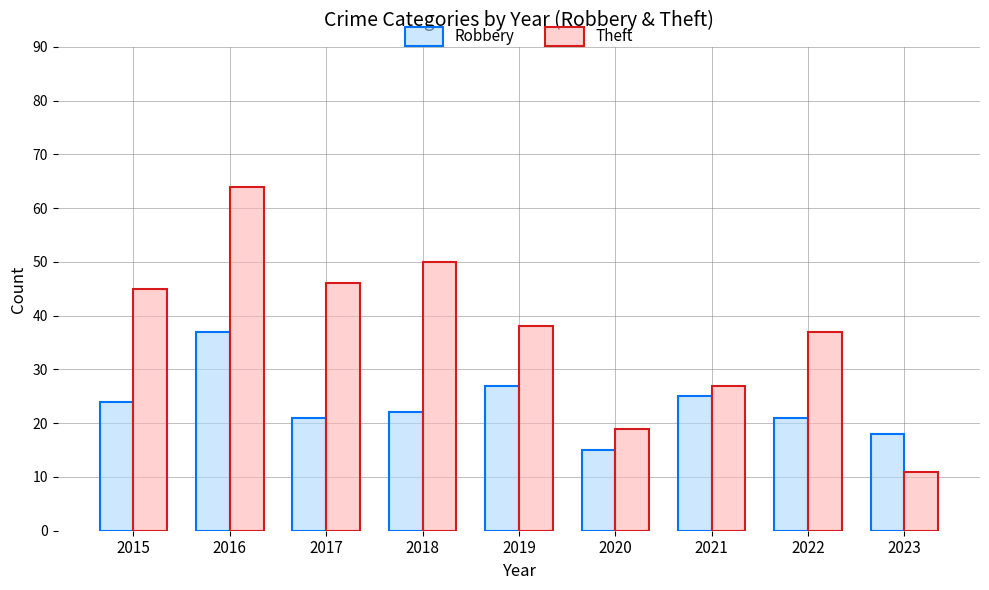

What is the value of the Theft bar at the 7th from the left?

27